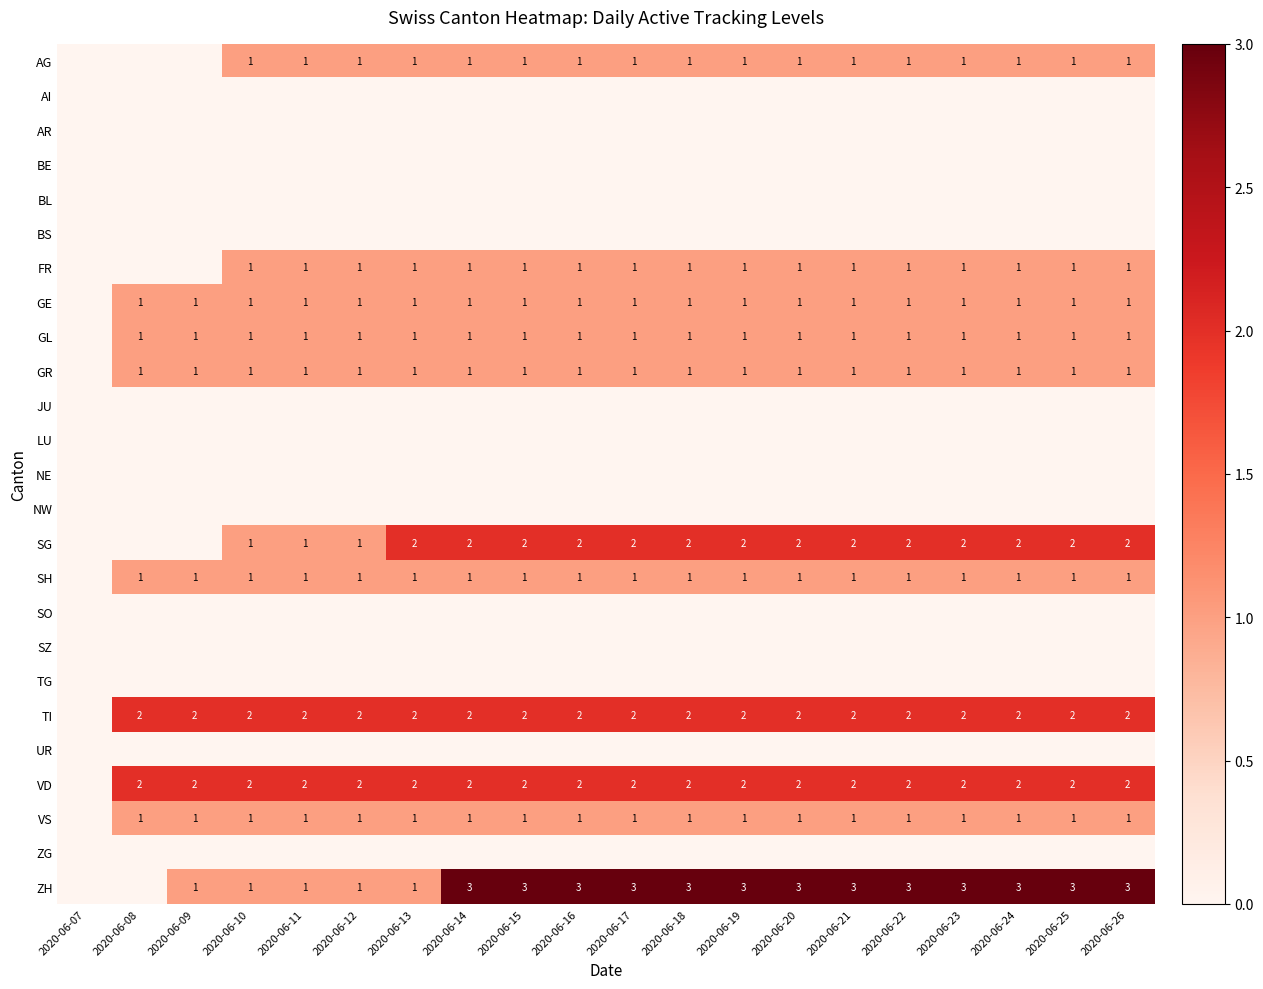

The value of VD at 2020-06-11 is 2. True or false?

True